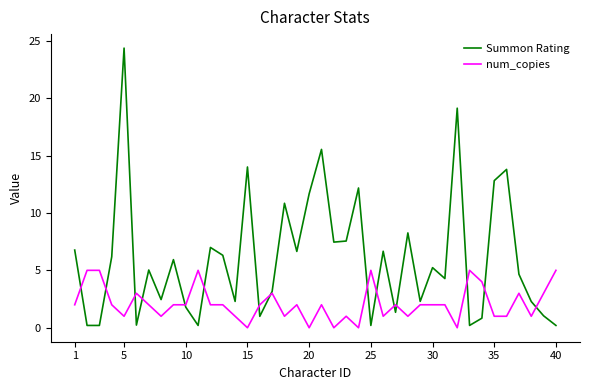

What is the highest value of the Summon Rating series?

24.4